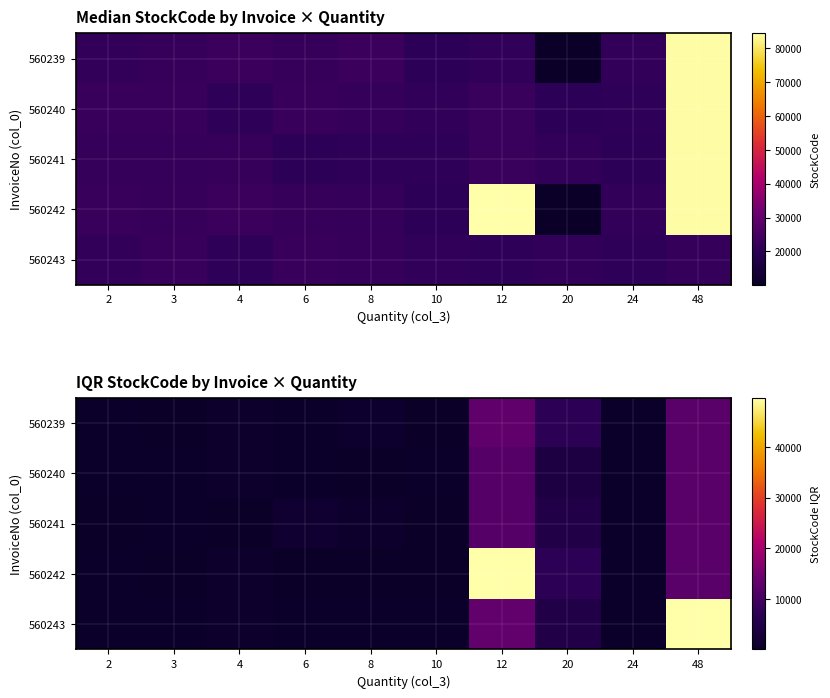

What is the difference between the 560243 values at 20 and 2?

4381.4